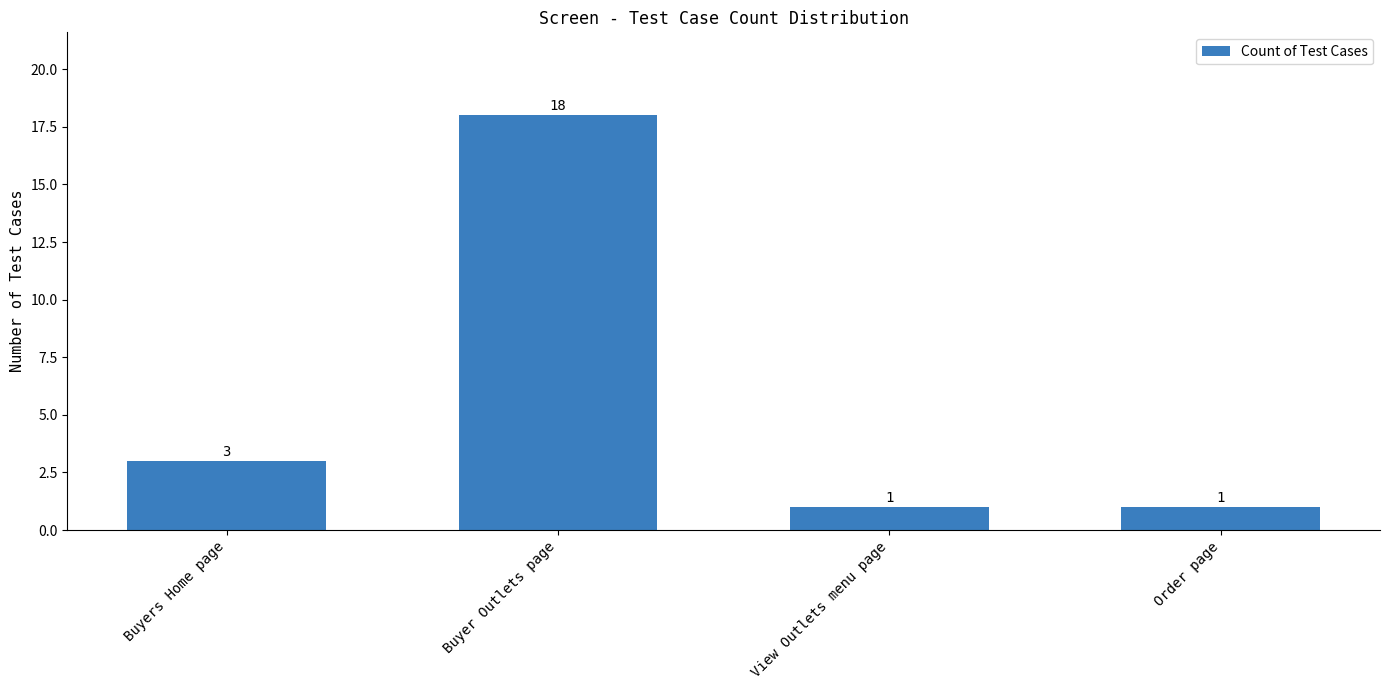

Which label corresponds to the largest value in the chart?

Buyer Outlets page